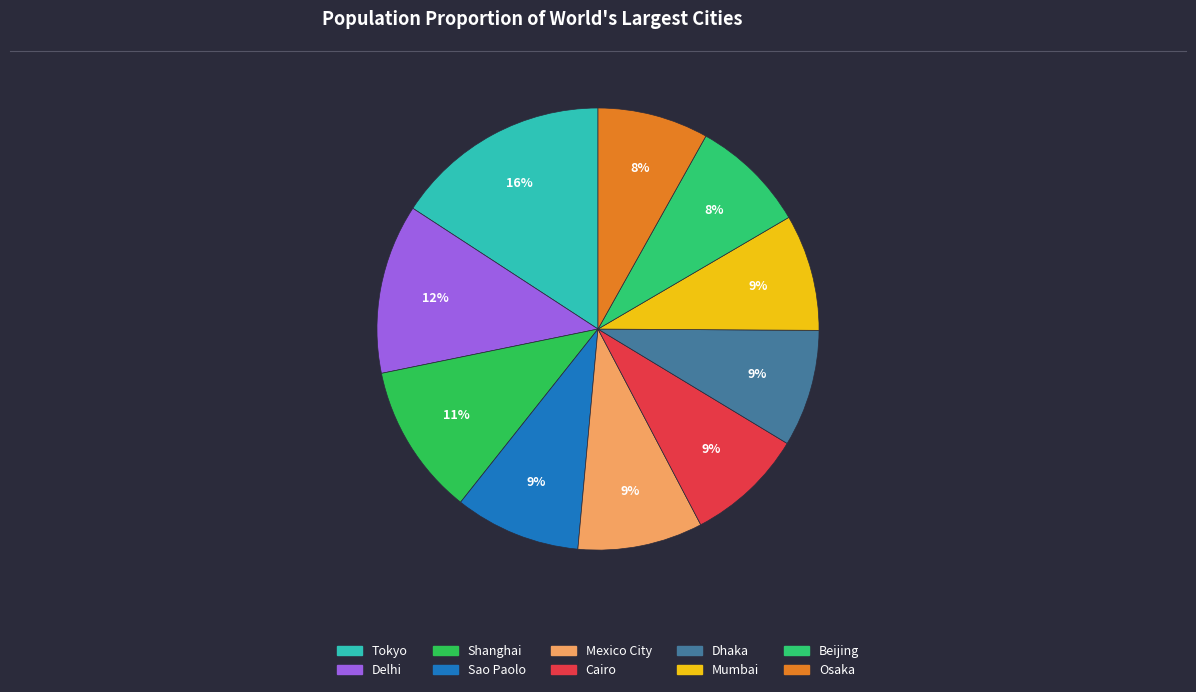

What percentage is NOT represented by Mexico City?

90.9%